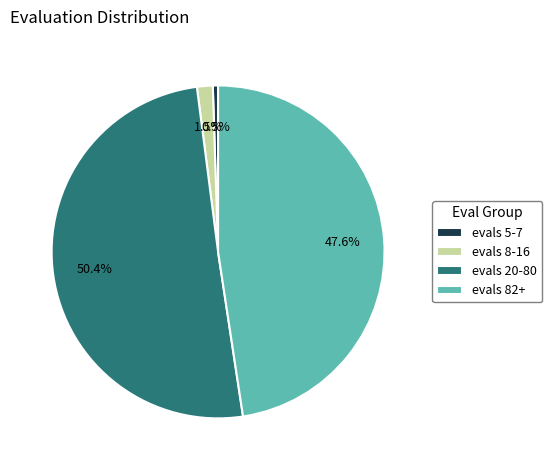

To the nearest percent, what is the average slice percentage?

25%